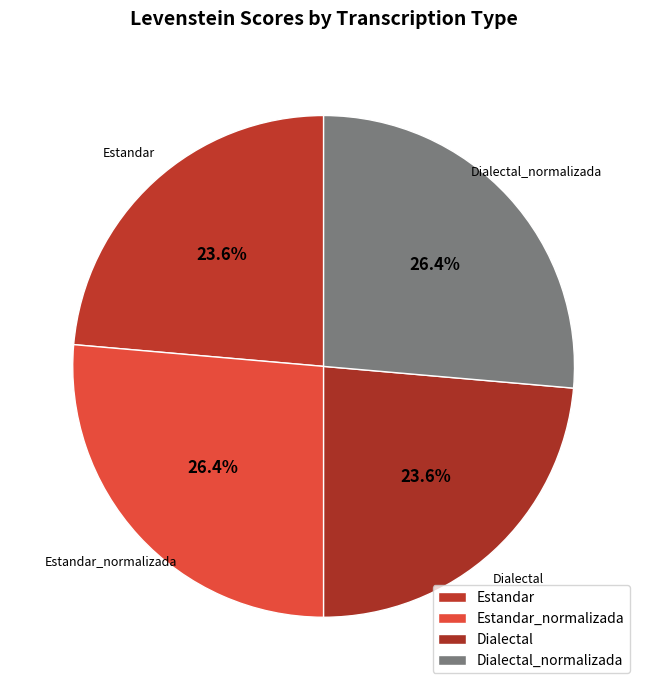

Which category has the biggest portion of the pie?

Estandar_normalizada